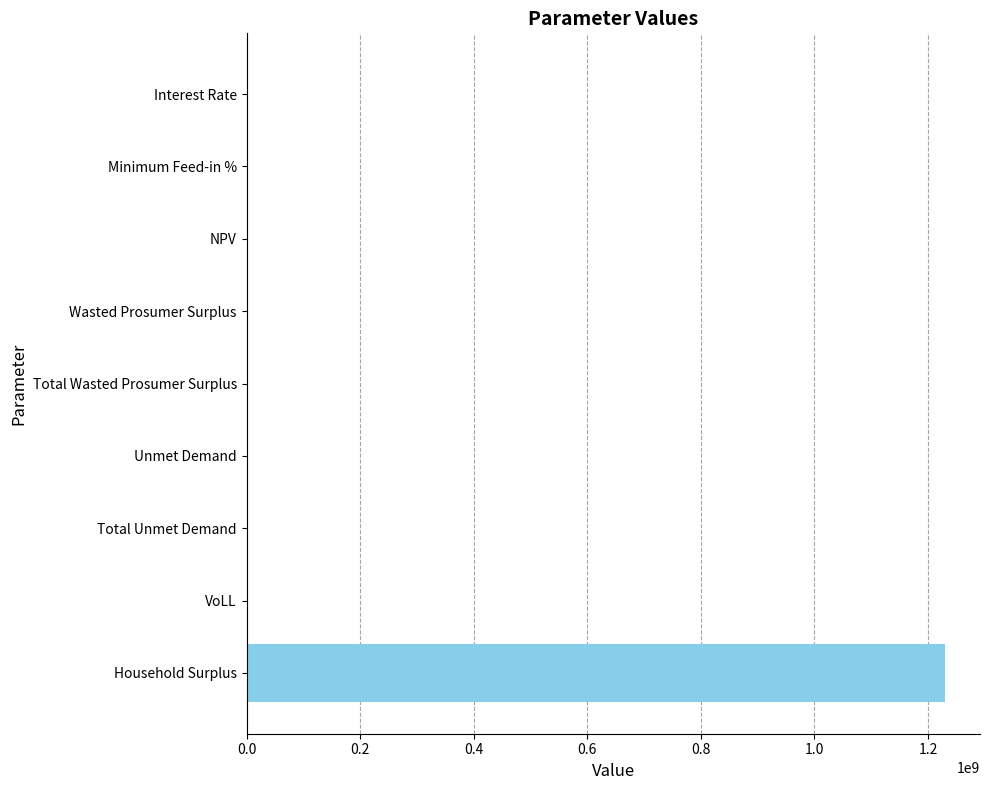

Are the bars horizontal?

Yes